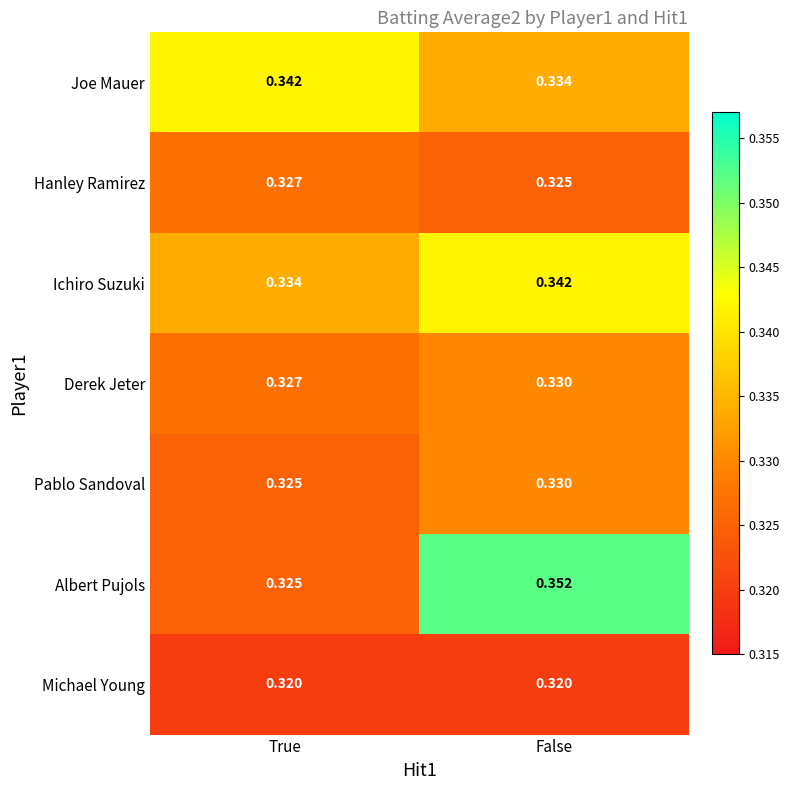

Where is Ichiro Suzuki nearest to the value 0?

True